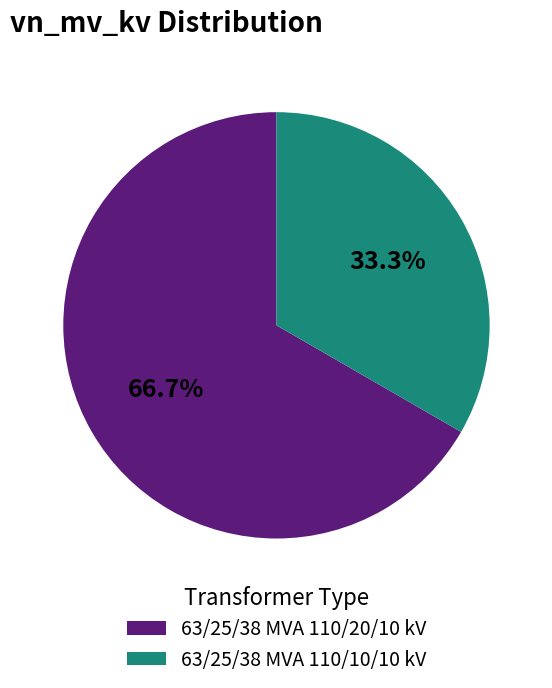

Which category accounts for the majority?

63/25/38 MVA 110/20/10 kV